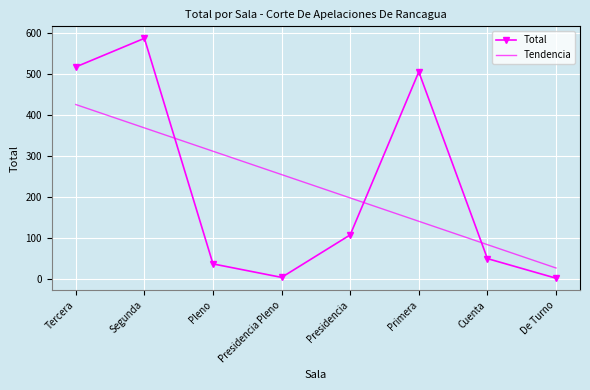

What is the greatest value displayed?

588.0